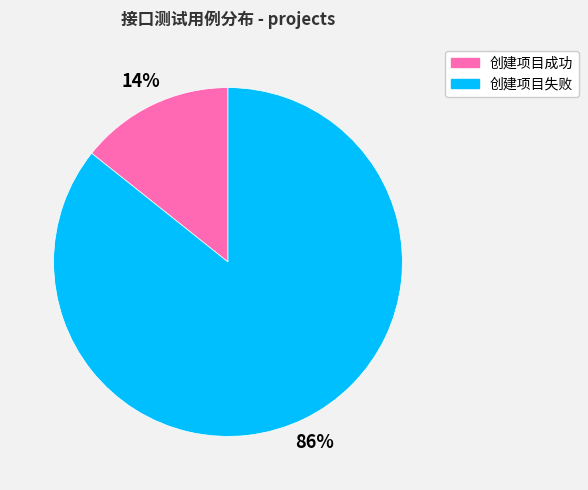

Count the number of slices in the pie.

2